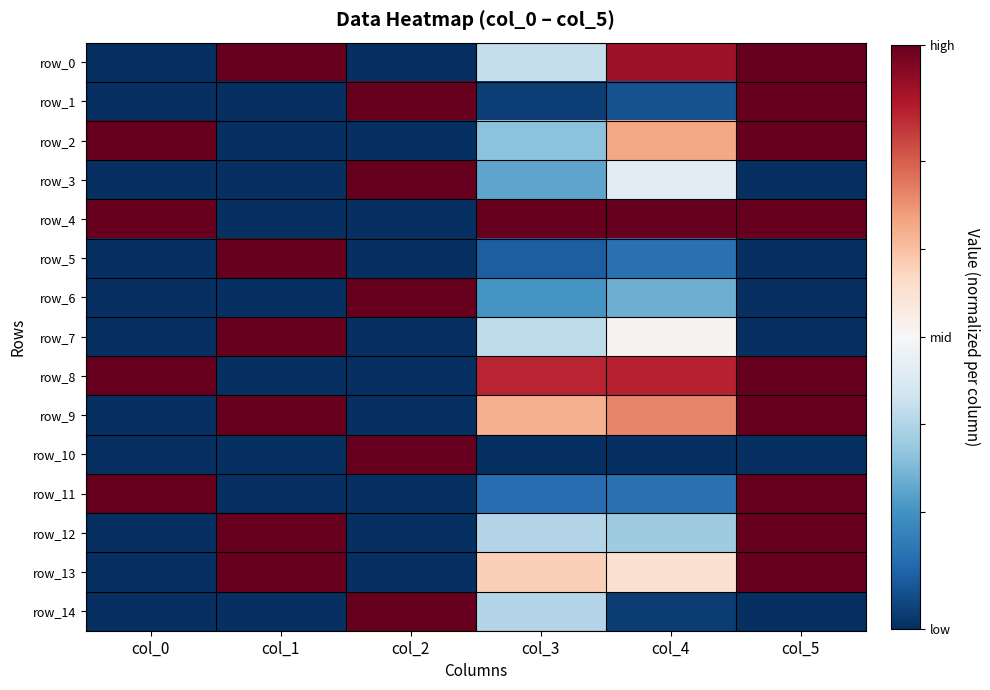

Rank the series by their maximum value, from highest to lowest.

row_0, row_1, row_2, row_3, row_4, row_5, row_6, row_7, row_8, row_9, row_10, row_11, row_12, row_13, row_14